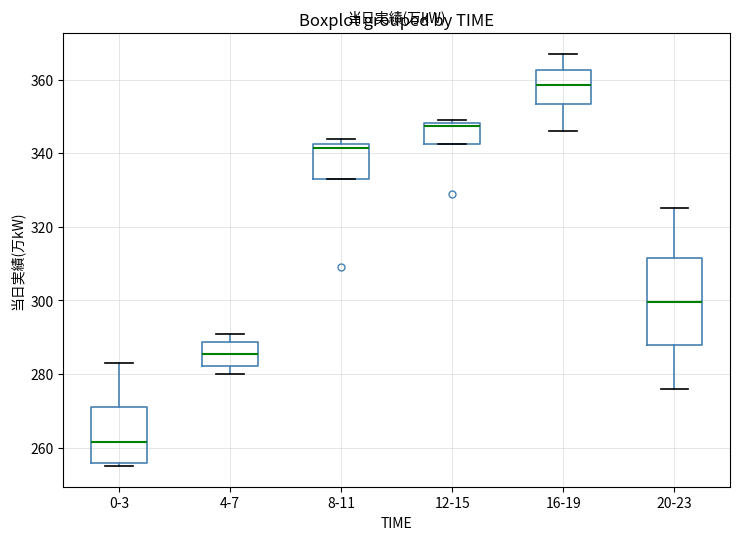

Comparing the boxes themselves (not the whiskers), which one is the tallest?

20-23